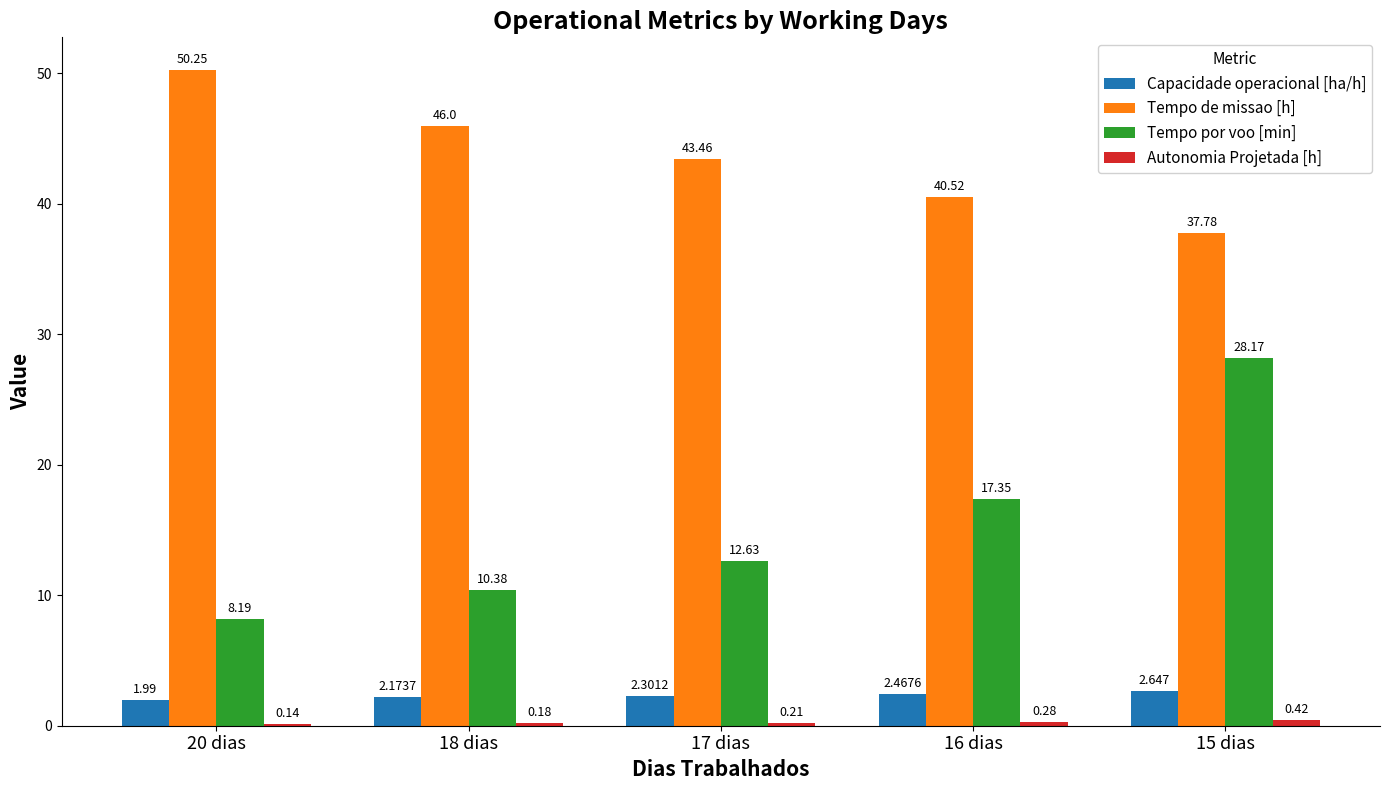

What is the sum of all Tempo por voo [min] values?

76.7